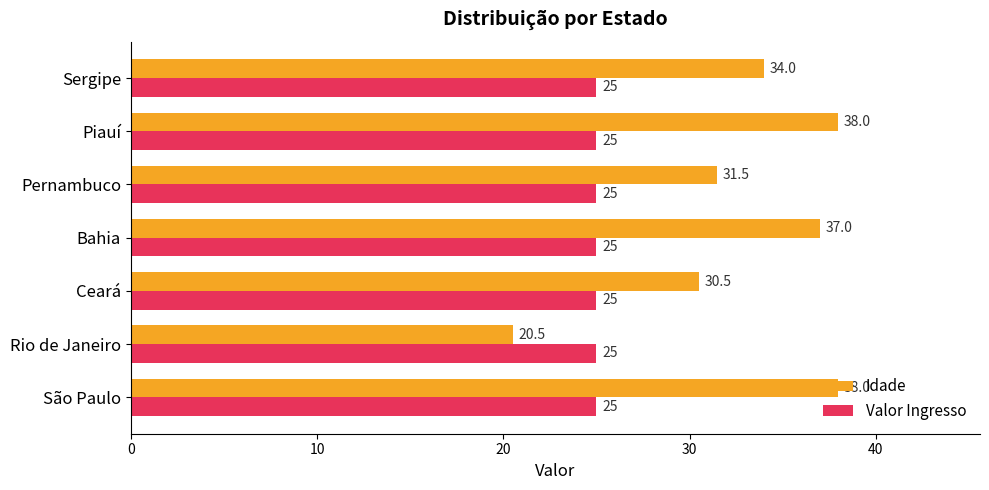

Which series changed the most between Rio de Janeiro and Sergipe?

Idade